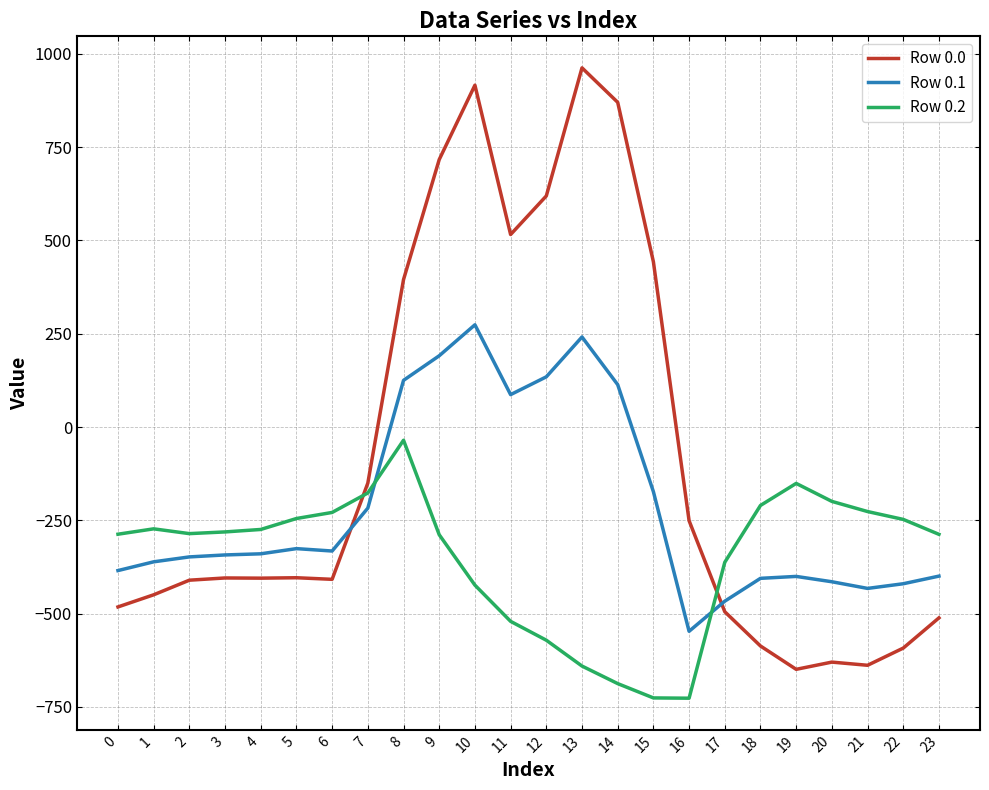

The value of Row 0.2 at 23 is -287.5. True or false?

True